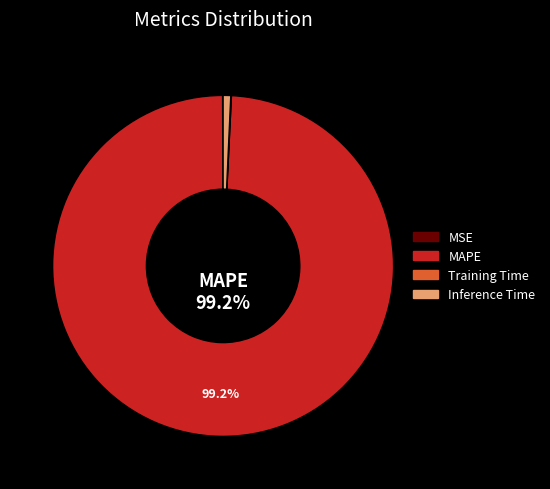

Which slice is the largest?

MAPE